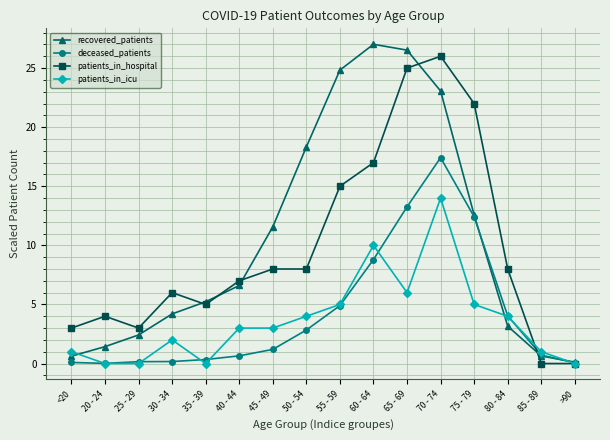

Is the value of patients_in_hospital at 80 - 84 greater than the value of deceased_patients at 70 - 74?

No